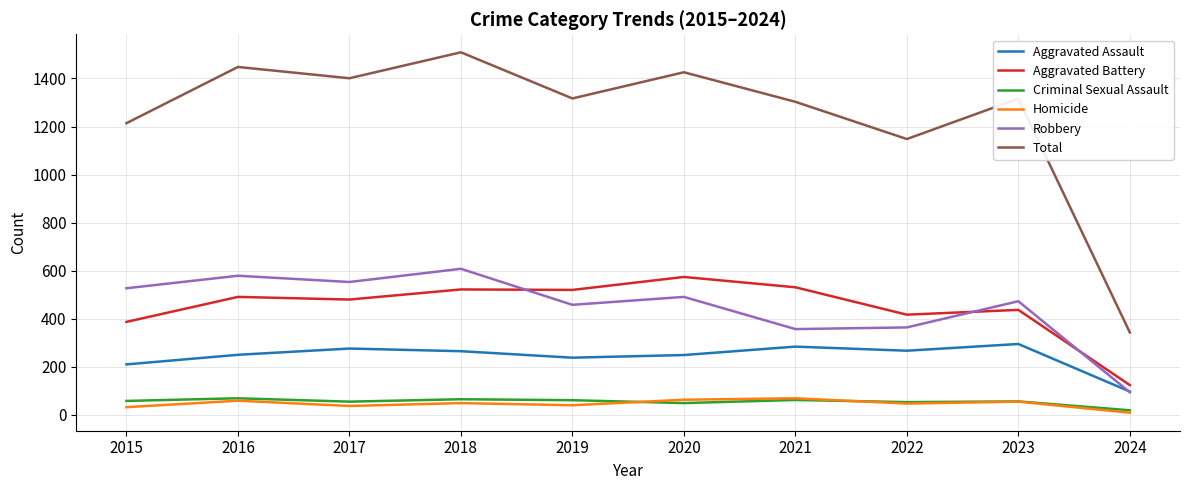

Is it true that Total equals 1401 at 2017?

True